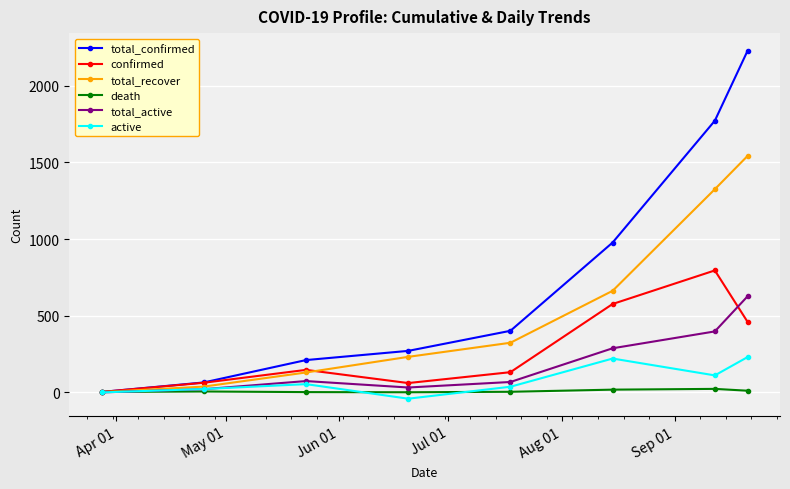

True or false: total_confirmed has more than 1 interior local peaks.

False